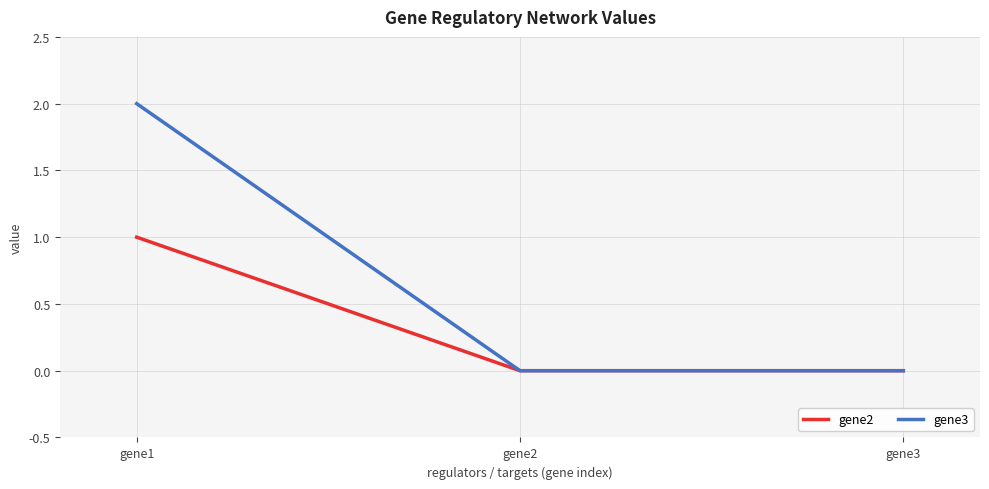

What are all the series names shown in the legend?

gene2, gene3